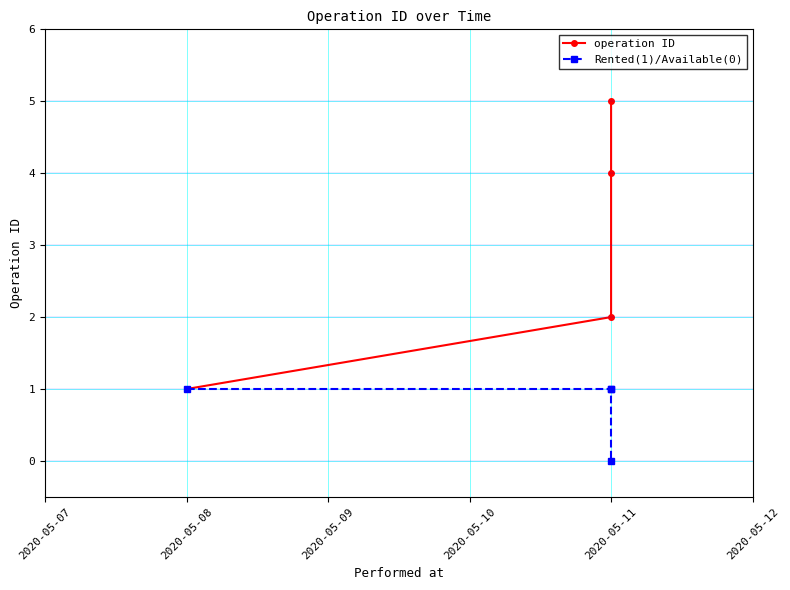

Reading left to right, what are all the values shown in this chart?

operation ID: 1	2	4	5
Rented(1)/Available(0): 1	1	1	0